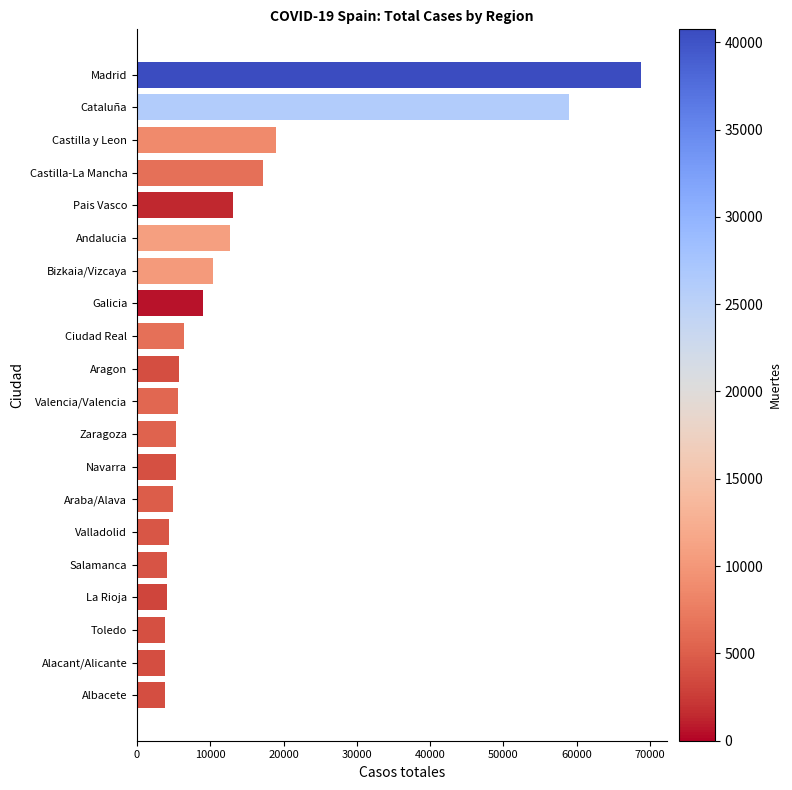

What is the average value?

13323